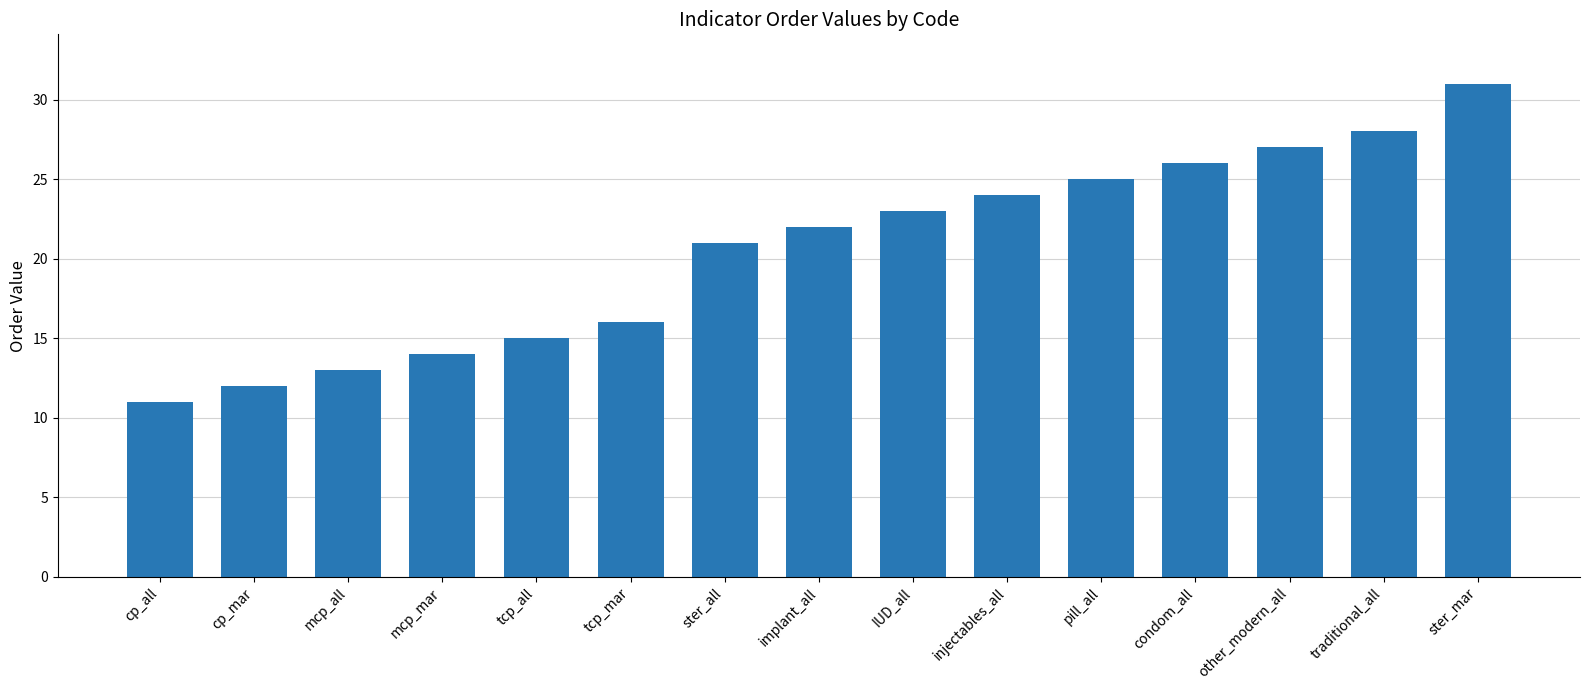

What is the approximate value at mcp_all, to the nearest 10?

10